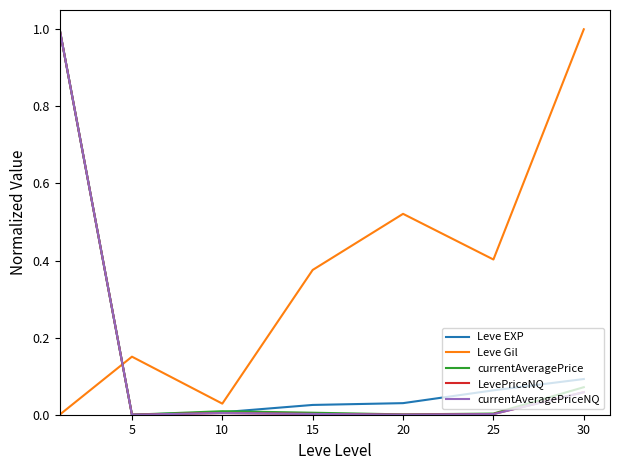

Which series ends up on top after the final intersection of Leve Gil and currentAveragePriceNQ?

Leve Gil